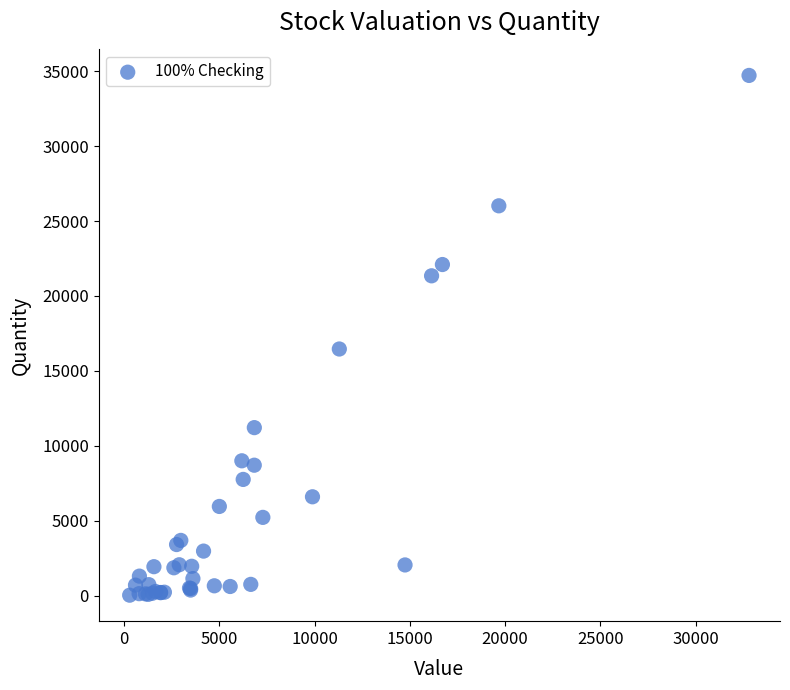

What Y value in the scatter plot is closest to 17376?

16462